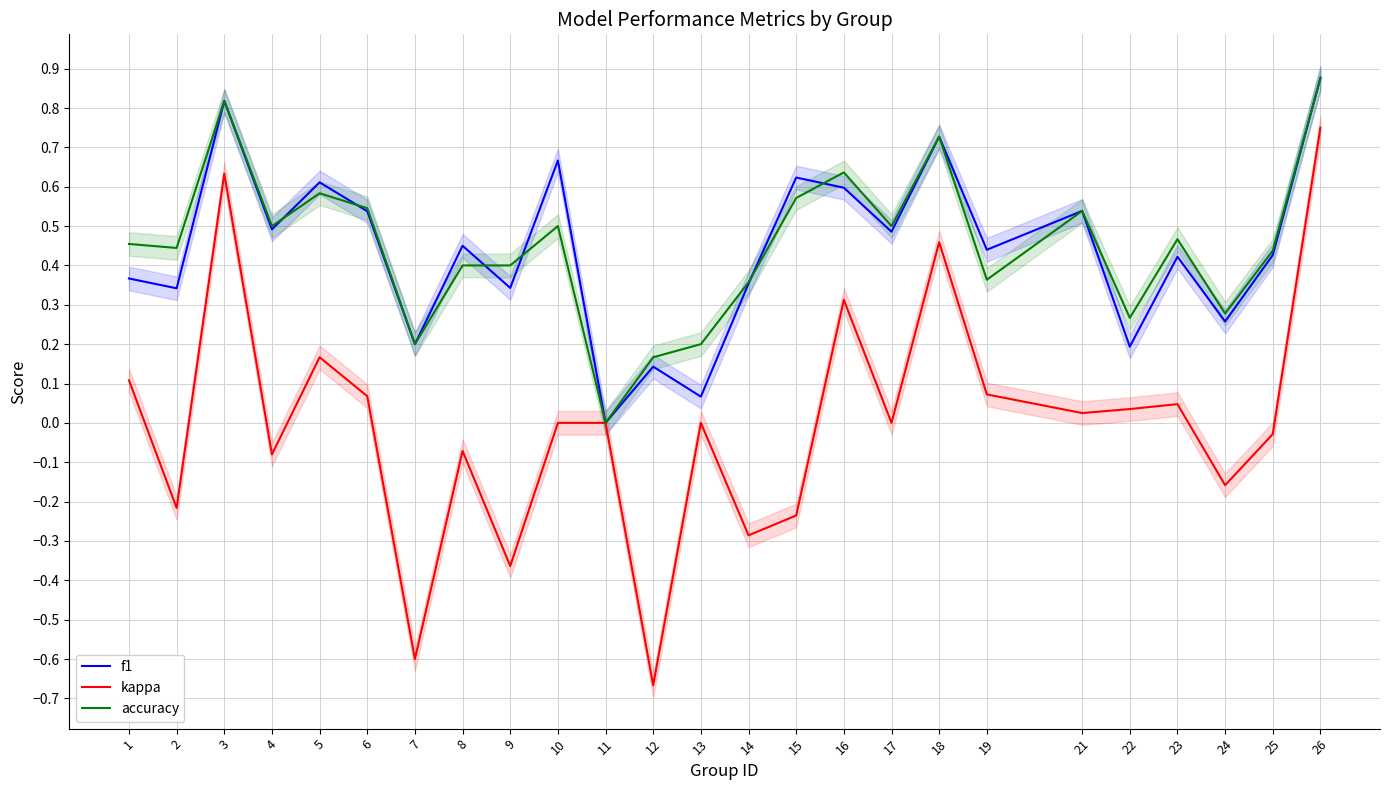

Which series changed the most between 14 and 16?

kappa